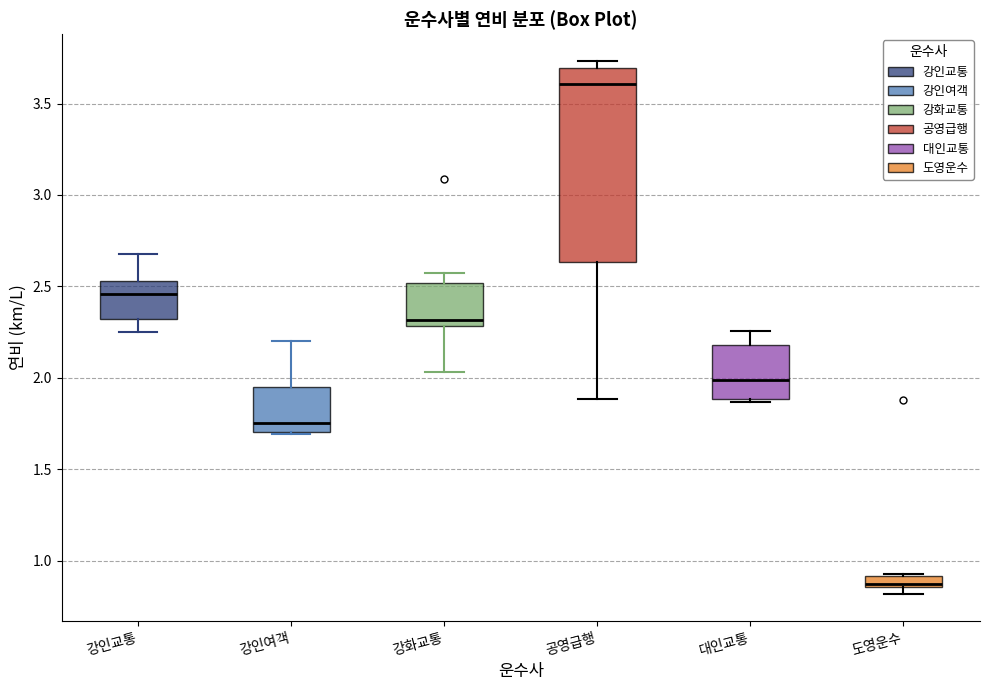

Which box has the lowest median line?

도영운수